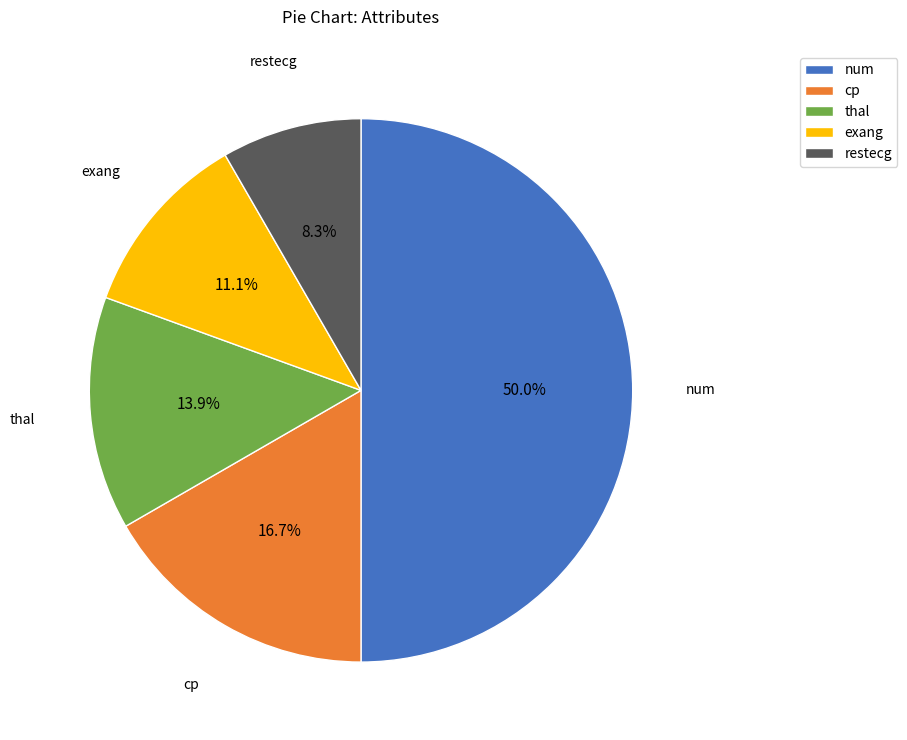

How many slices are in this pie chart?

5